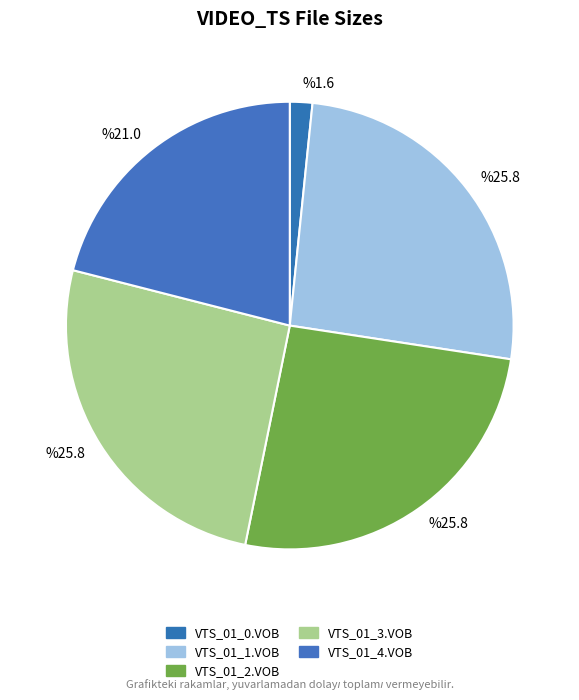

How many segments does this pie chart have?

5